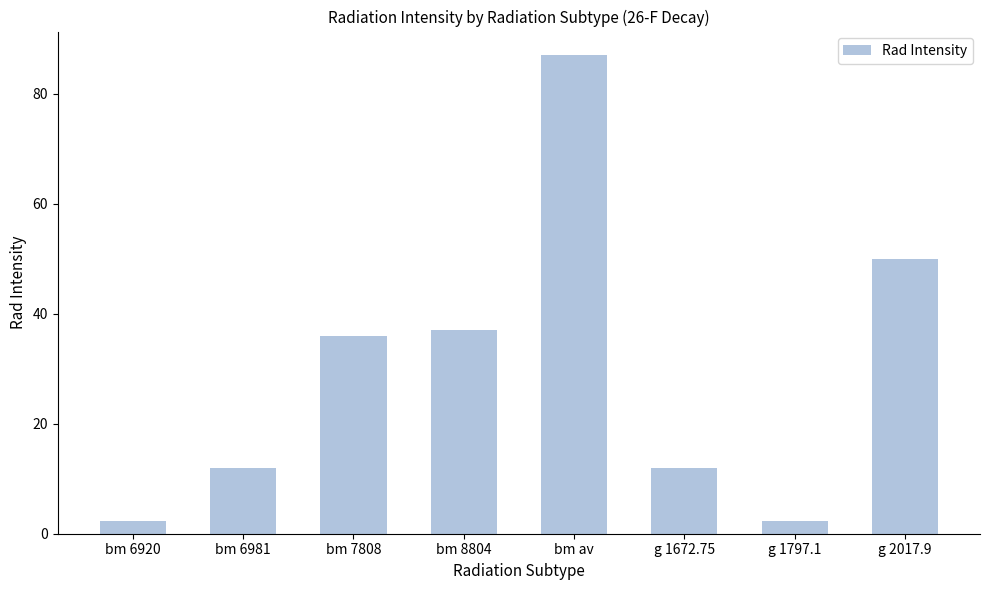

What is the difference between the second highest and minimum values?

47.7